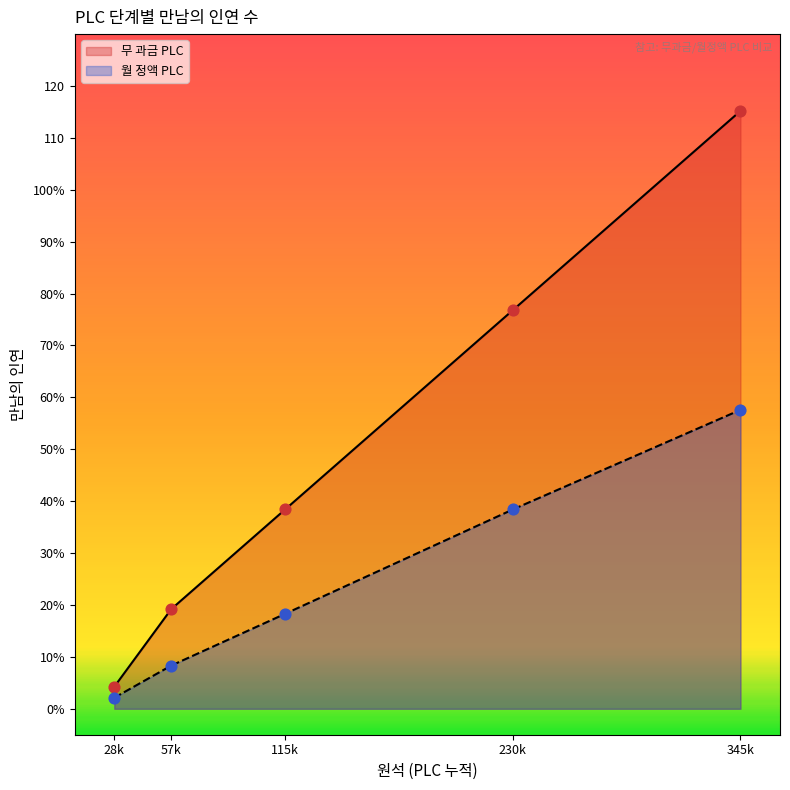

Which series has the widest spread of Y values?

무 과금 PLC